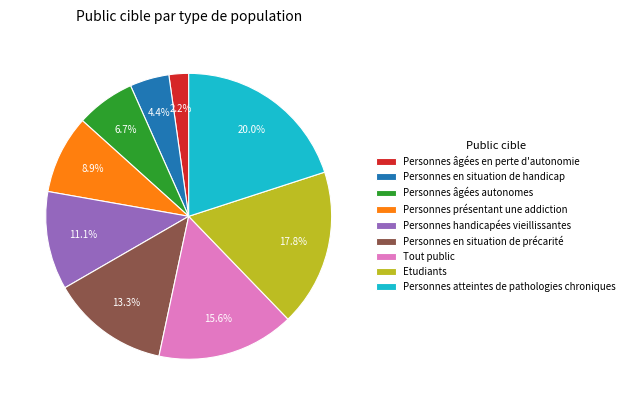

To the nearest percent, what is the difference between the largest and smallest slice percentages?

18%